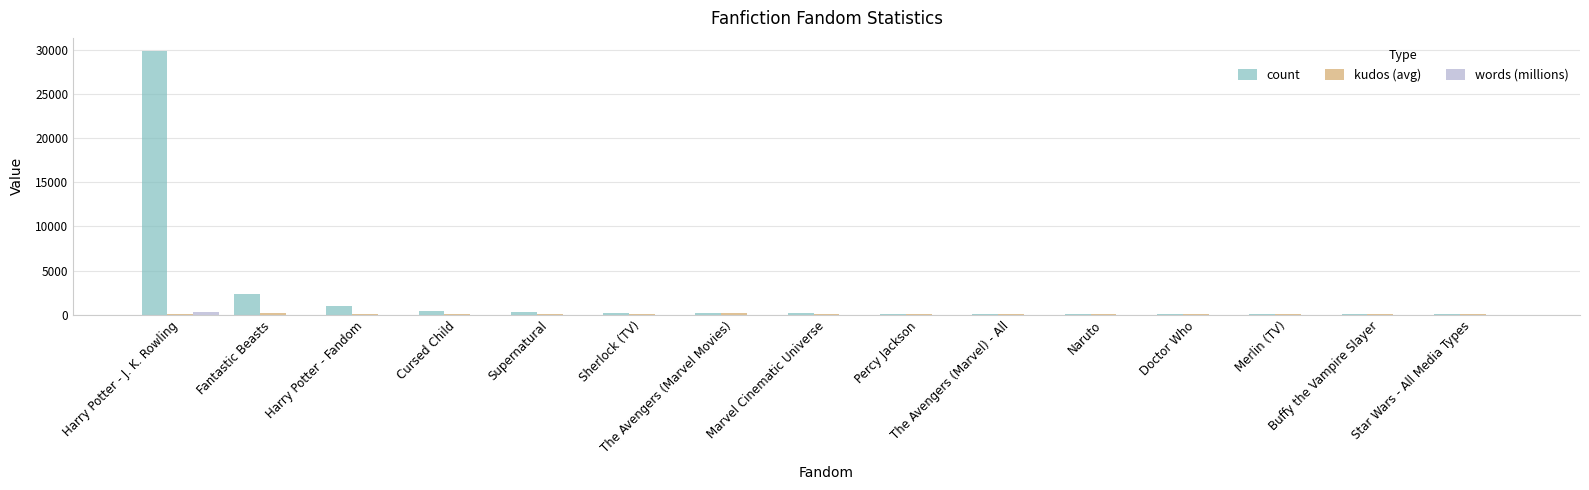

What is the greatest value displayed?

29887.0